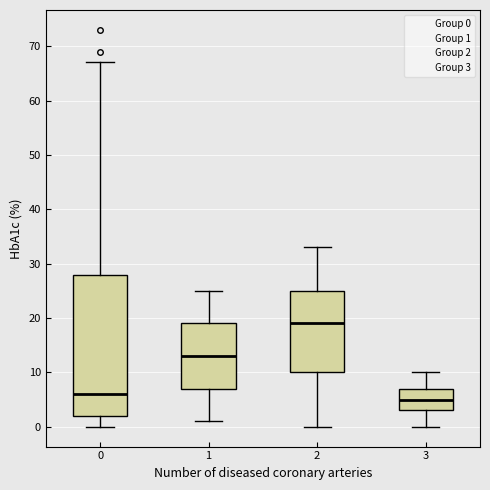

Which box is the tallest, from its lower edge to its upper edge?

0